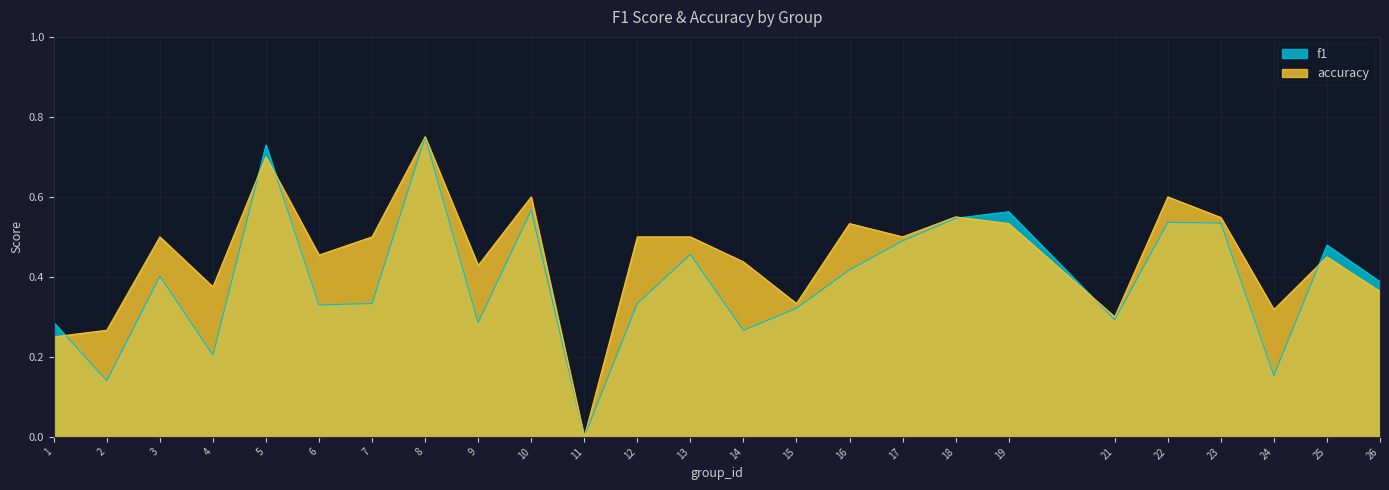

After their last crossing, which series has the higher values: accuracy or f1?

f1